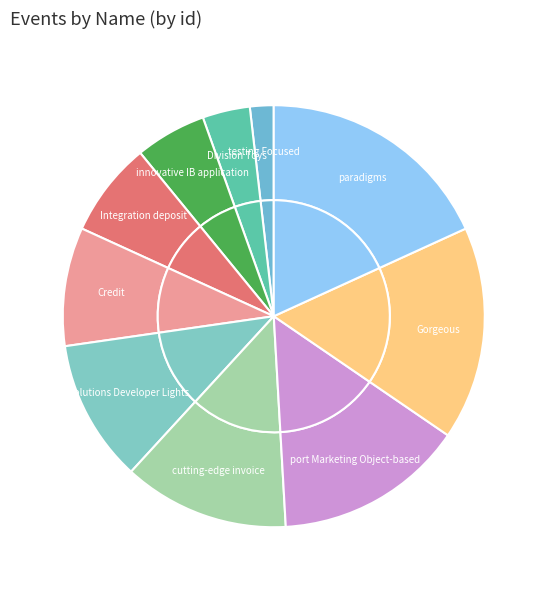

What percentage do paradigms and Credit together represent?

27.3%